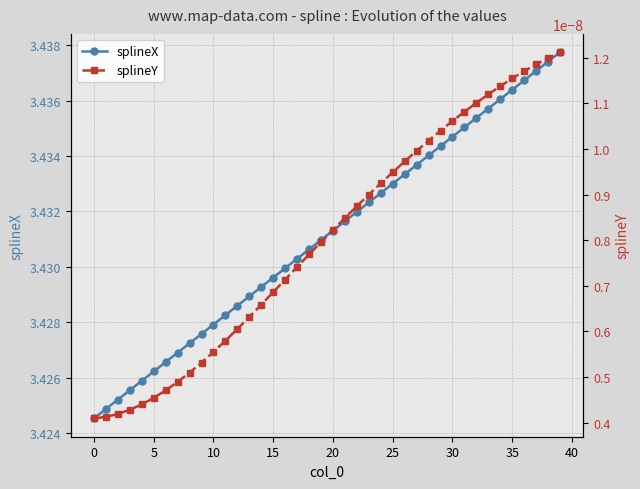

Does the chart have visible grid lines?

Yes